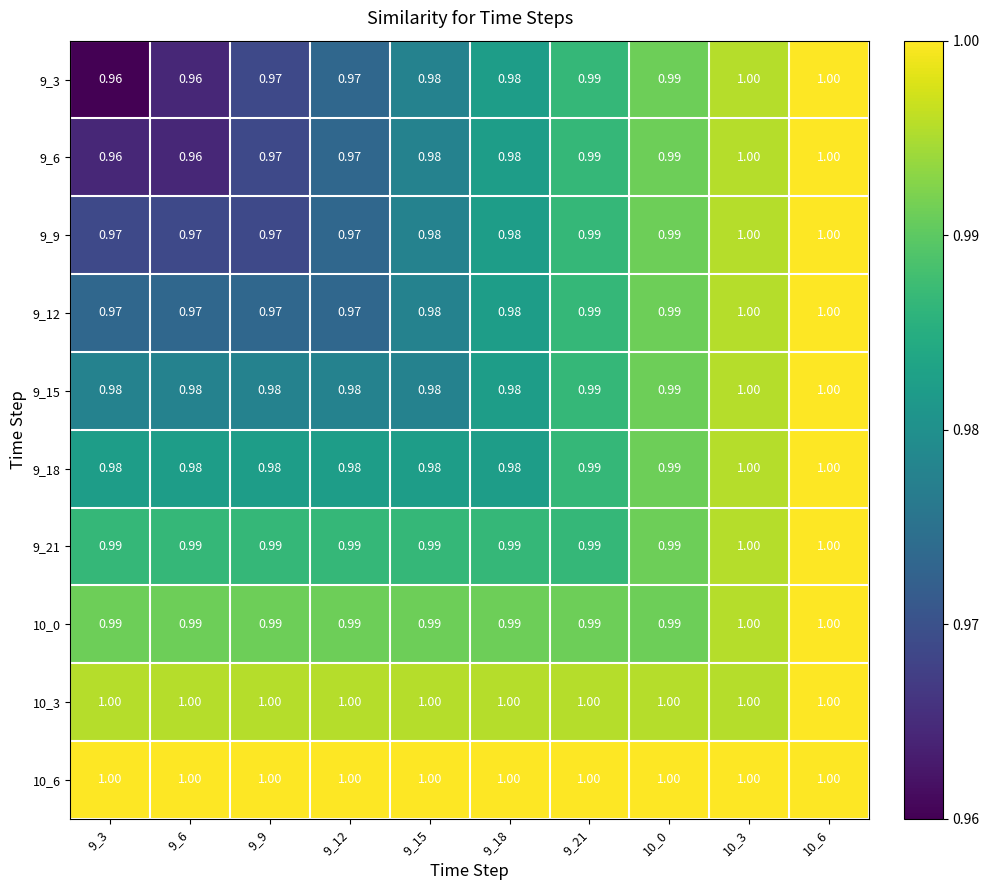

How many categories are shown in the chart?

10